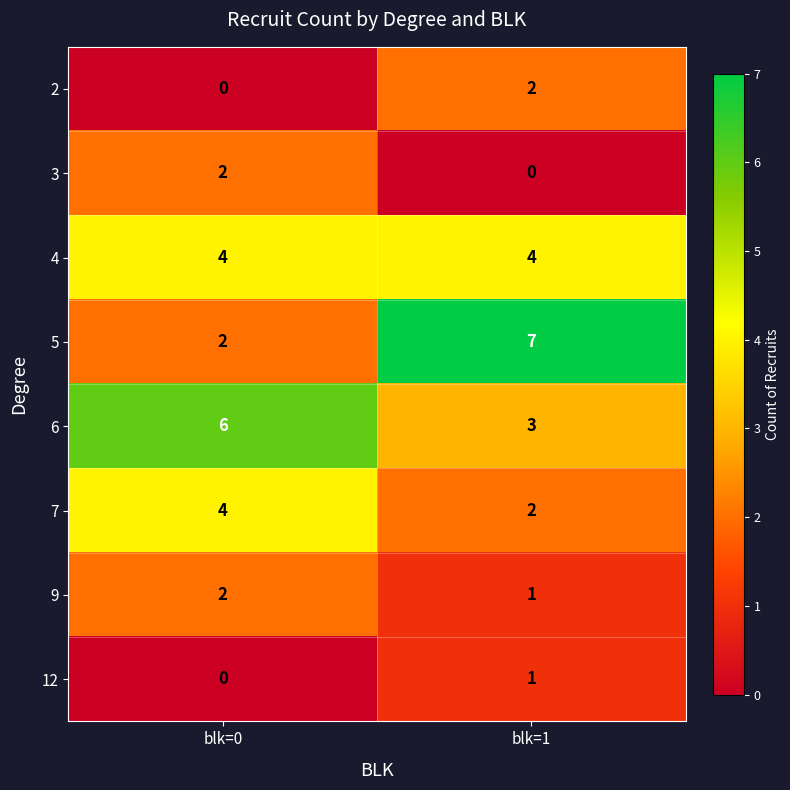

Which category has the highest value across all series?

blk=1